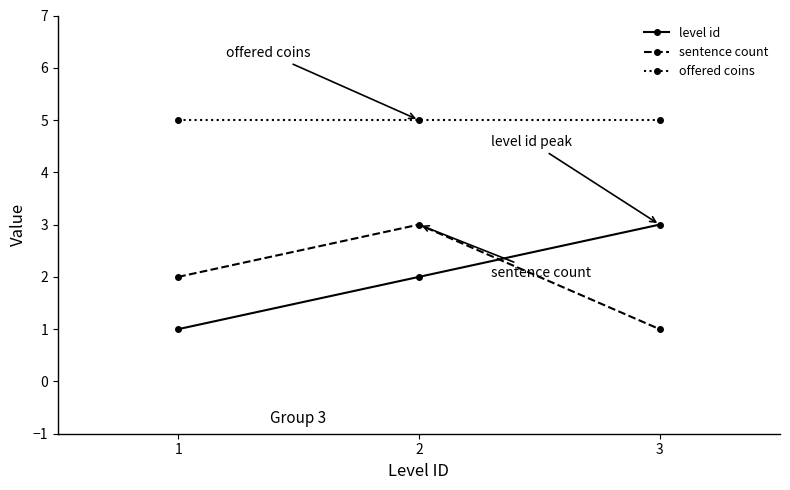

Rank the series at 1 from lowest to highest value.

level id, sentence count, offered coins